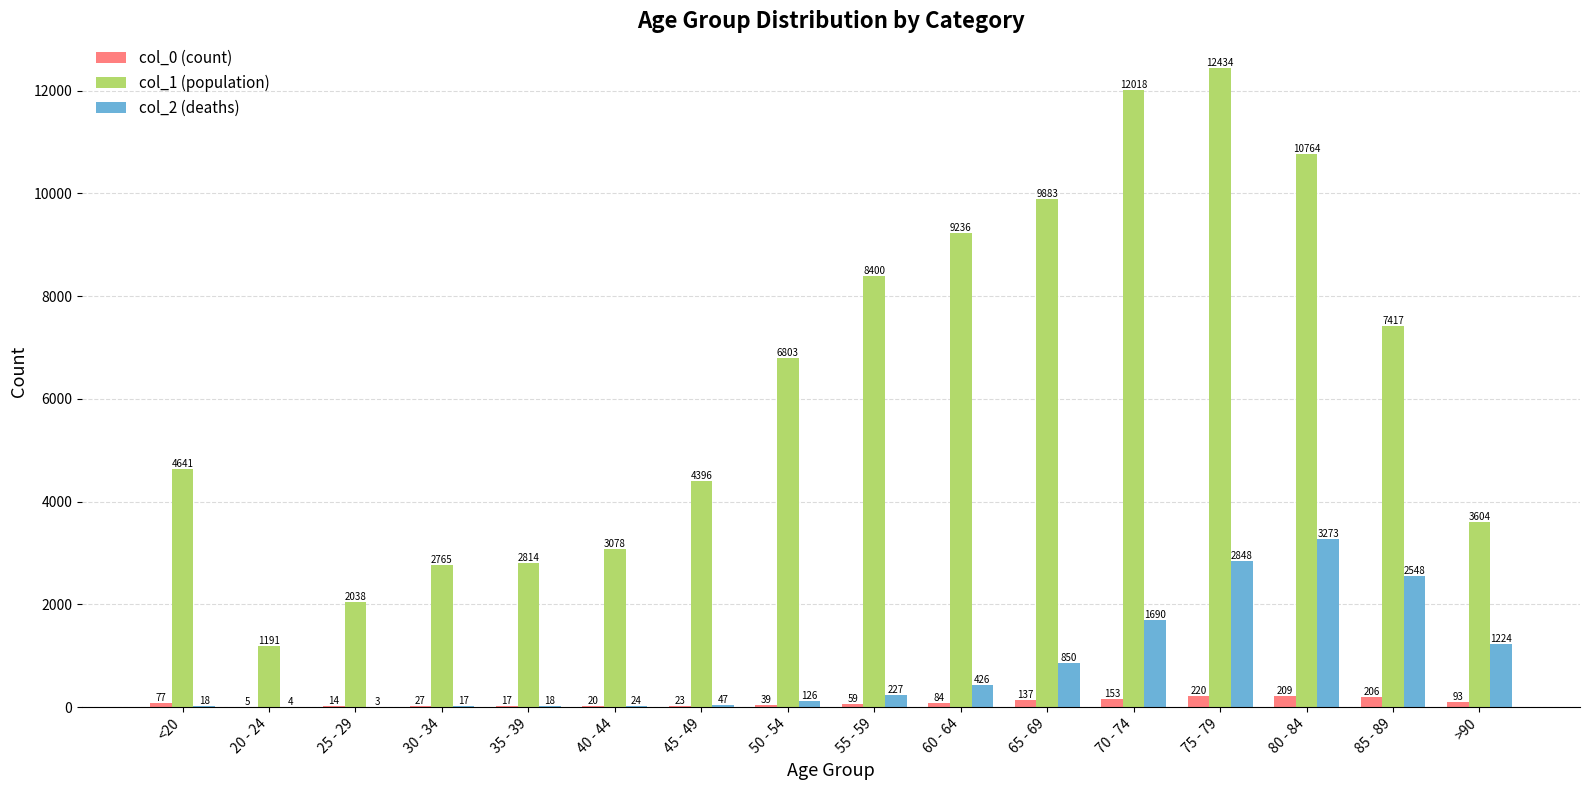

What is the sum of the col_1 (population) values at 85 - 89 and 65 - 69?

17300